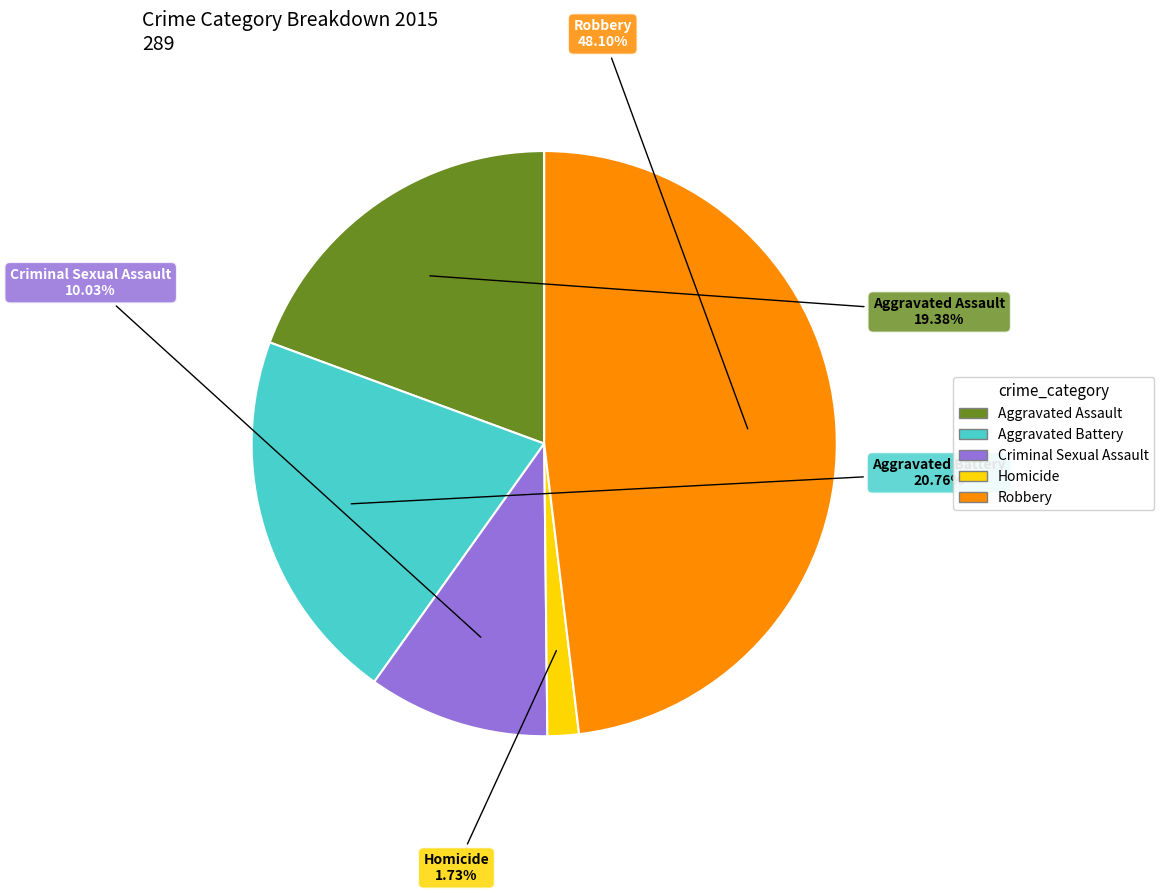

Rank the categories by value from lowest to highest.

Homicide, Criminal Sexual Assault, Aggravated Assault, Aggravated Battery, Robbery